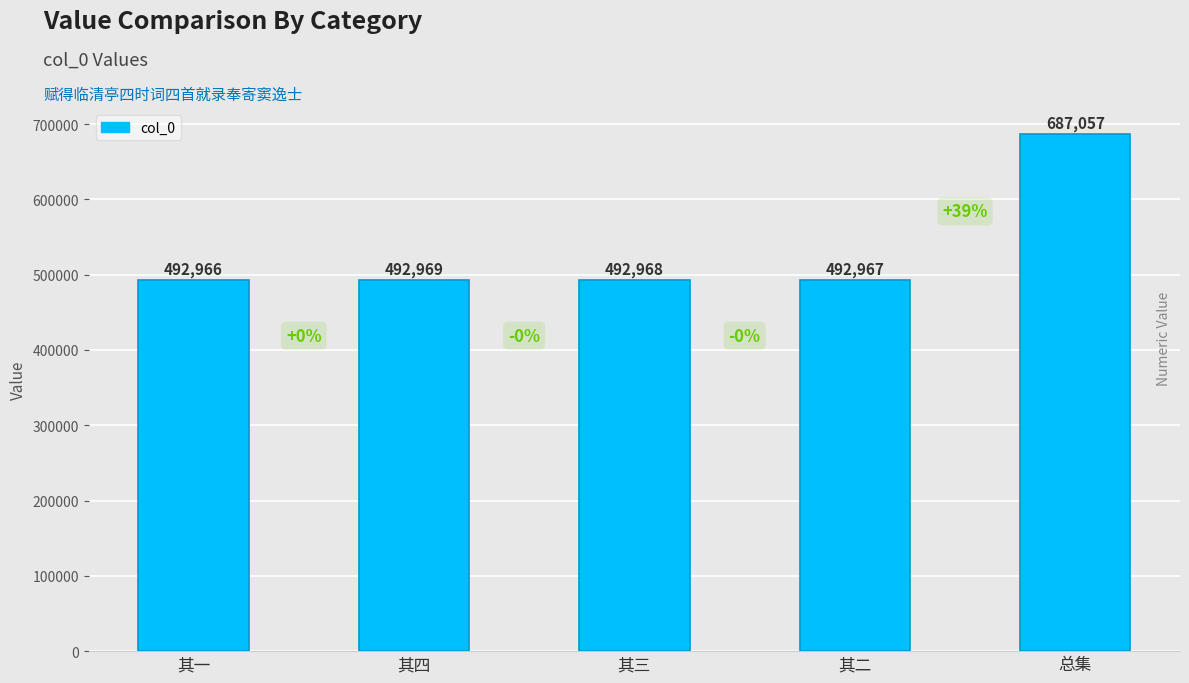

Reading left to right, transcribe all the data shown in this chart.

其一=492966	其四=492969	其三=492968	其二=492967	总集=687057